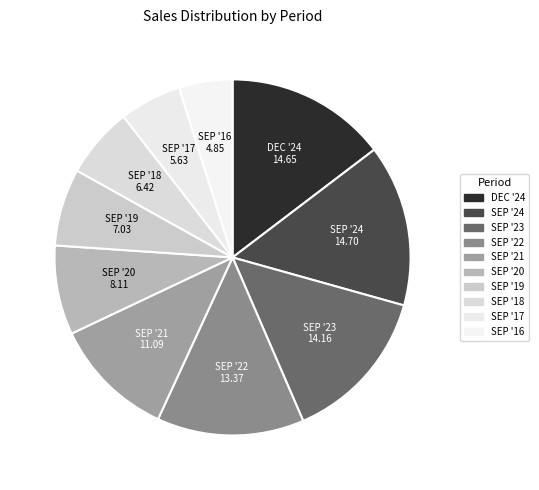

Is there a majority slice in this chart?

No